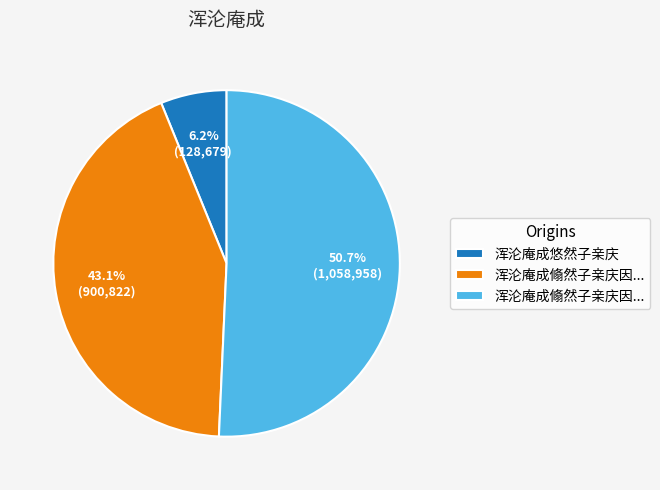

Does any single category account for the majority?

Yes